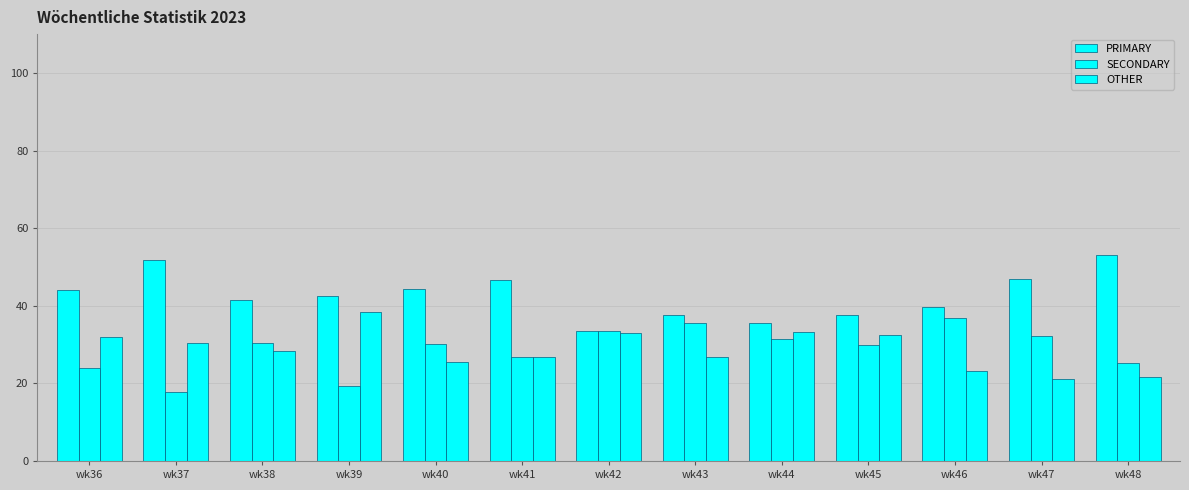

Which series has the largest total across all categories?

PRIMARY